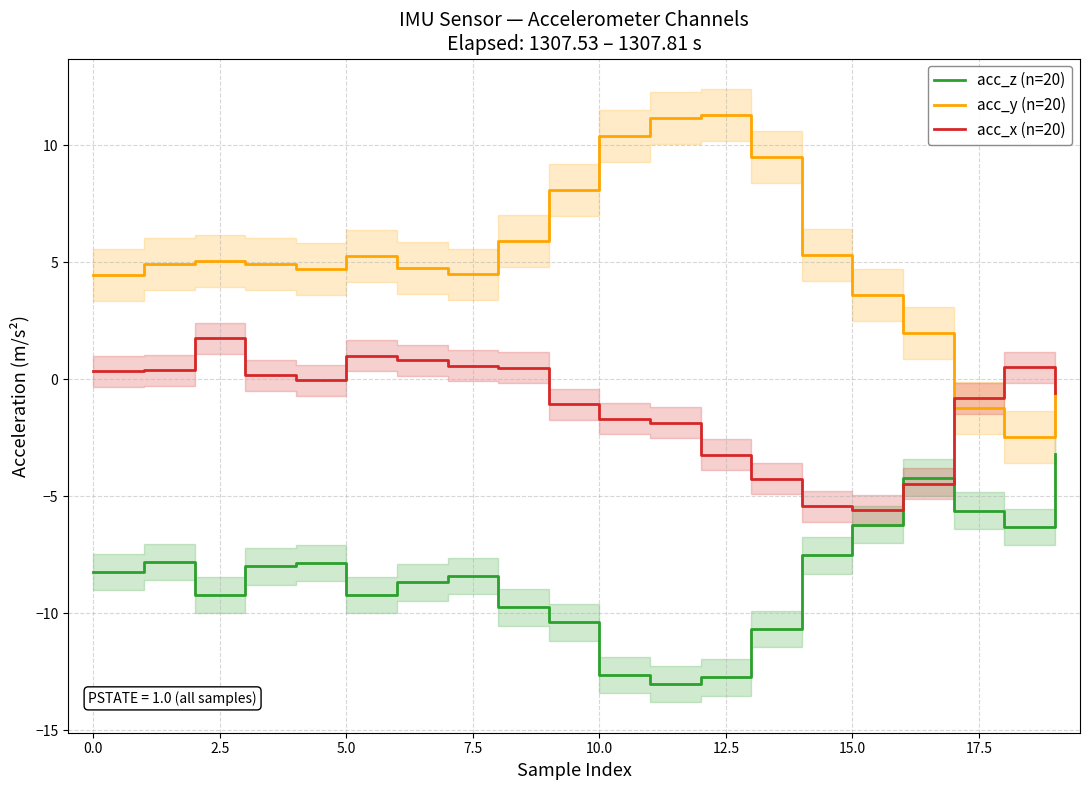

Does the chart display data point markers on the line(s)?

No